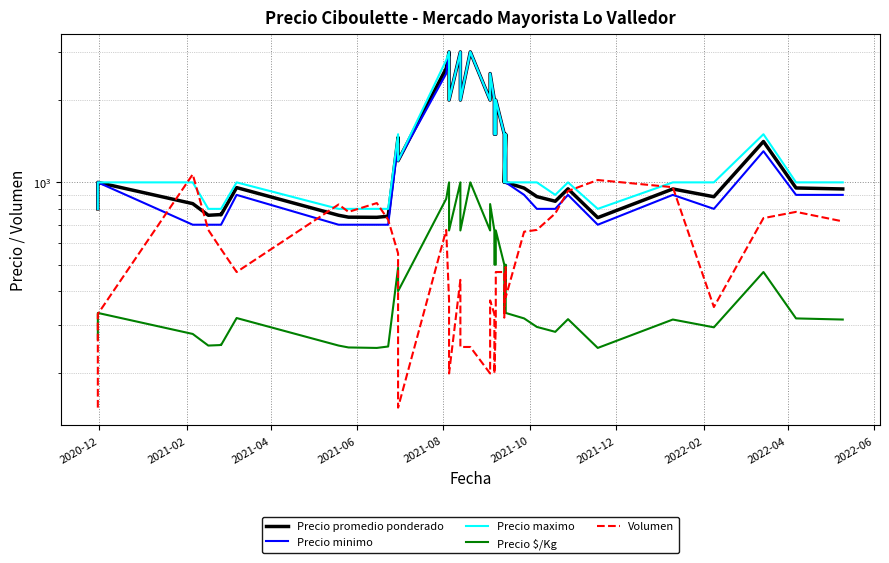

True or false: Precio $/Kg has a value of 669 at 24.

False